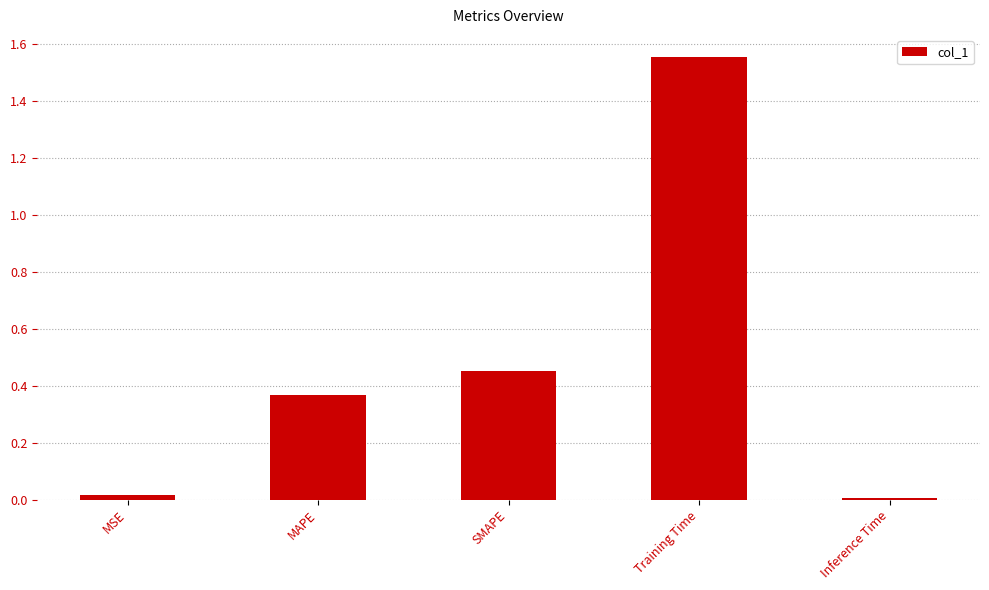

What is the label of the 4th bar from the left?

Training Time